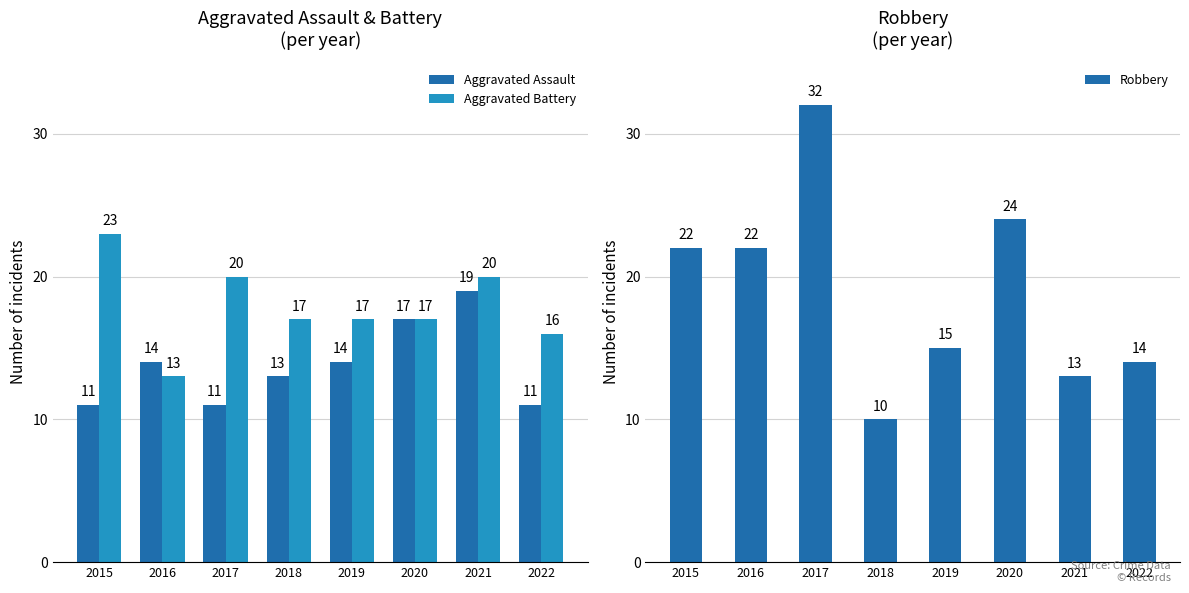

What is the average value of the Robbery series?

19